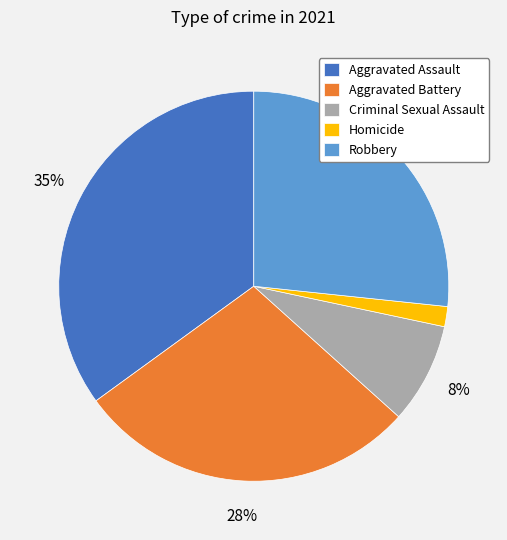

Is Aggravated Assault the majority of the pie?

No